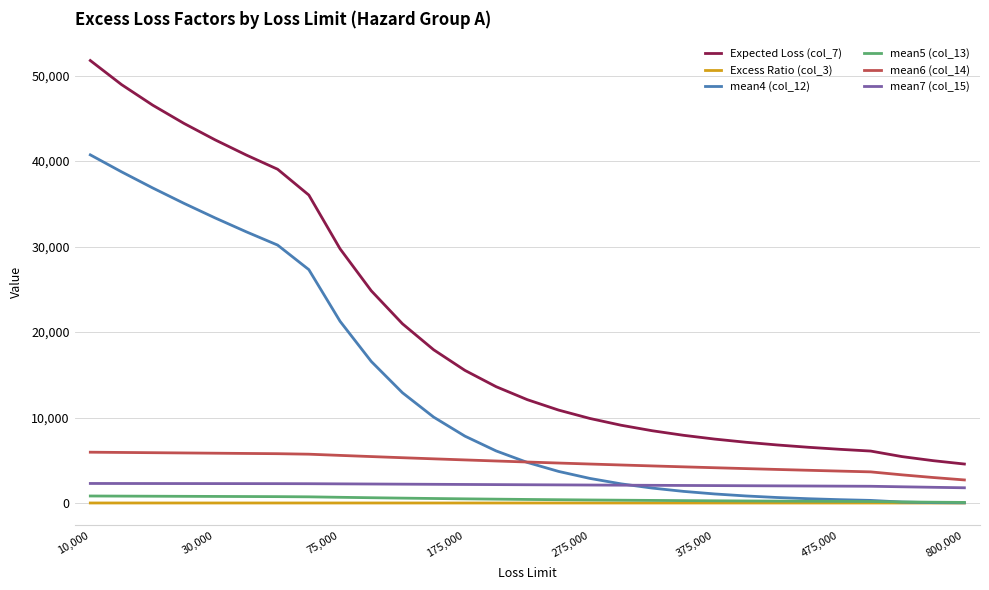

What is the average value of the mean6 (col_14) series?

4738.3